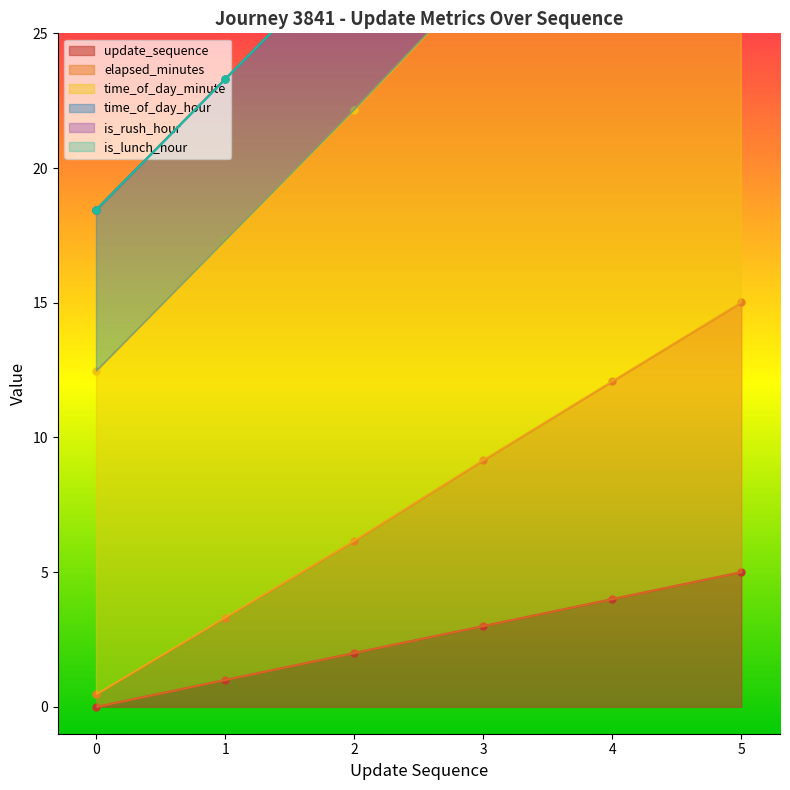

List the labels in order of time_of_day_minute value, largest first.

5, 4, 3, 2, 1, 0